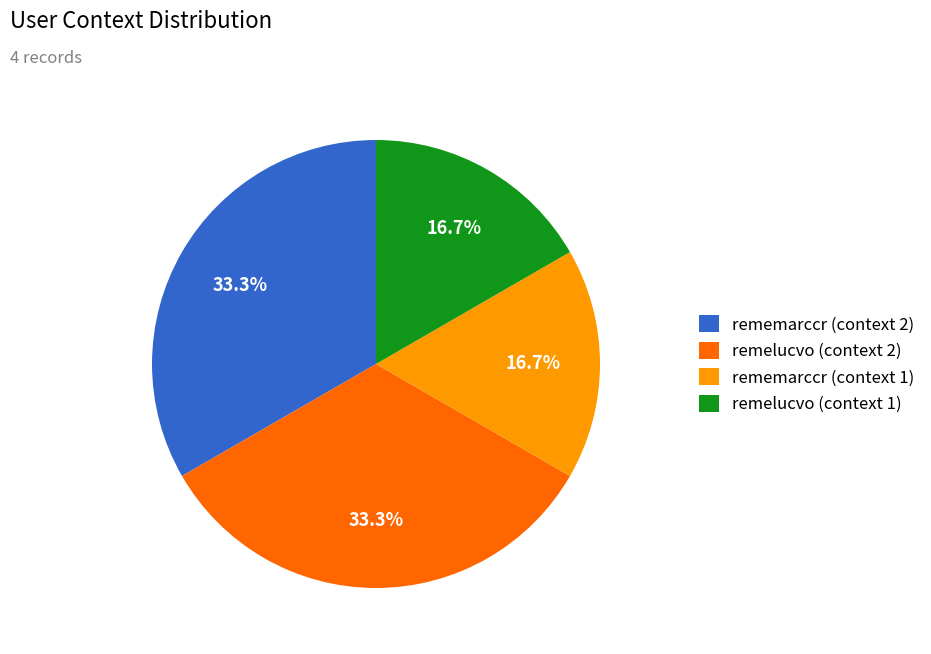

Approximately how many times larger is the value at rememarccr (context 1) compared to rememarccr (context 2)?

0.5